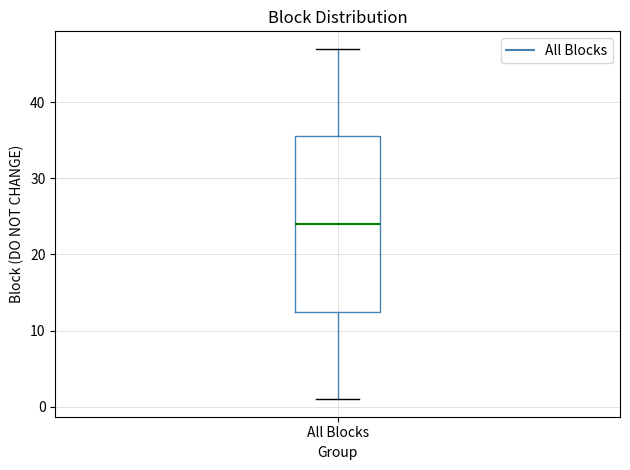

Read this box plot against the y-axis: the position of the median line, the range covered by the box, and the ends of both whiskers. The values are not printed on the chart, so give them approximately, as read against the axis.

median 24, box 13 to 36, whiskers 1 to 47